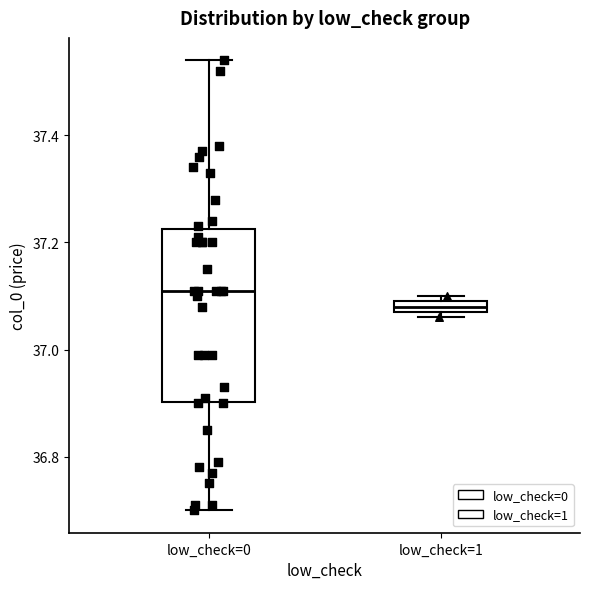

Comparing the boxes themselves (not the whiskers), which one is the tallest?

low_check=0